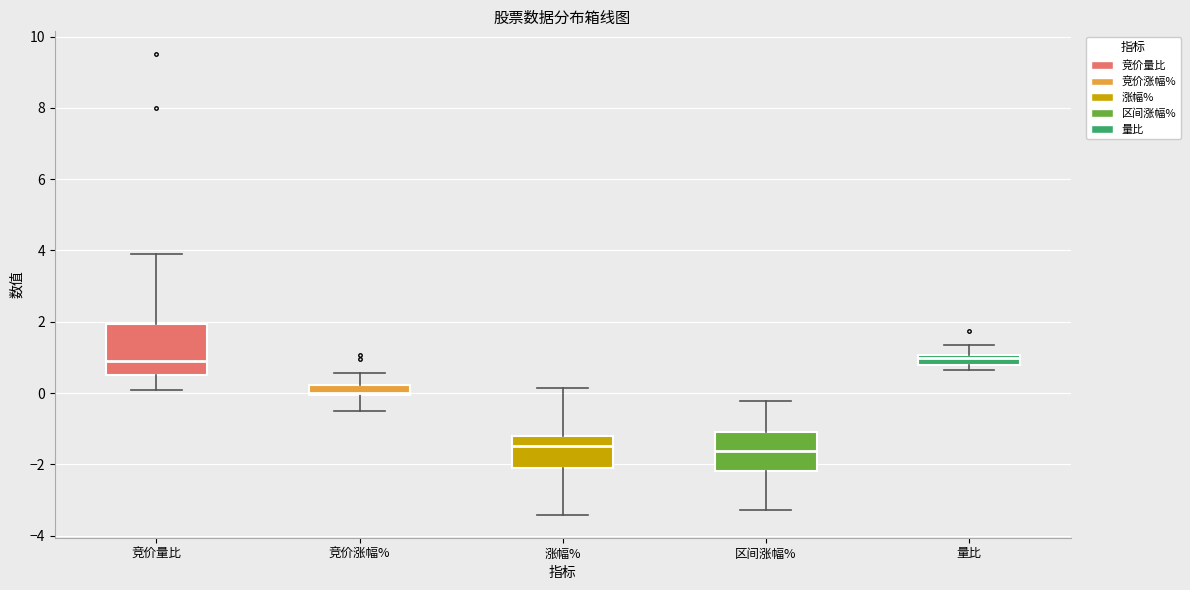

Comparing the boxes themselves (not the whiskers), which one is the tallest?

竞价量比